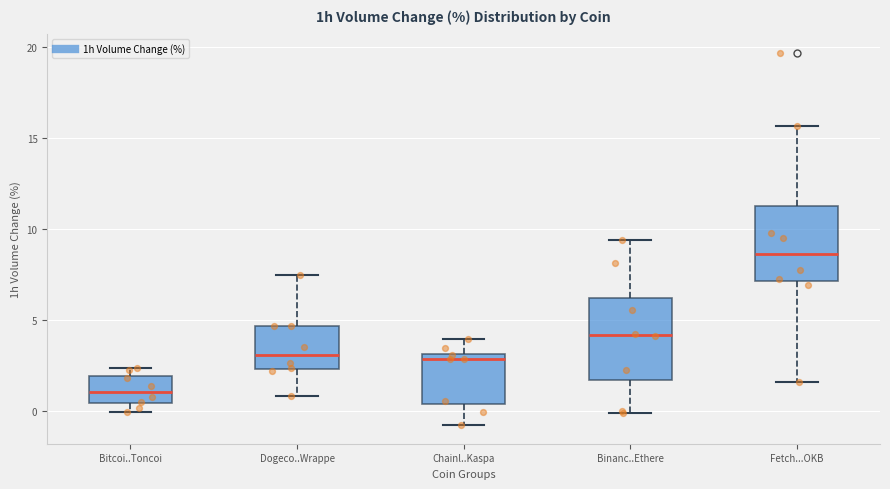

Which box's median line is the lowest?

Bitcoi..Toncoi